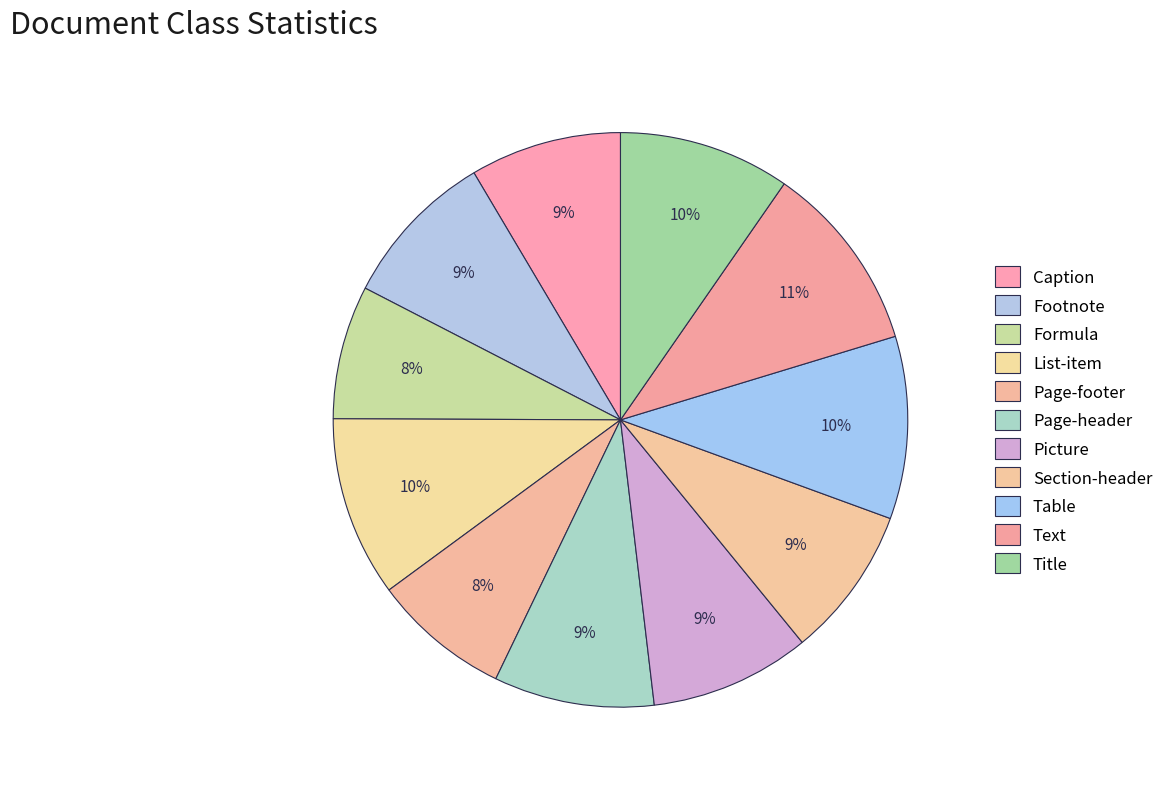

To the nearest percent, what is the average slice percentage?

9%